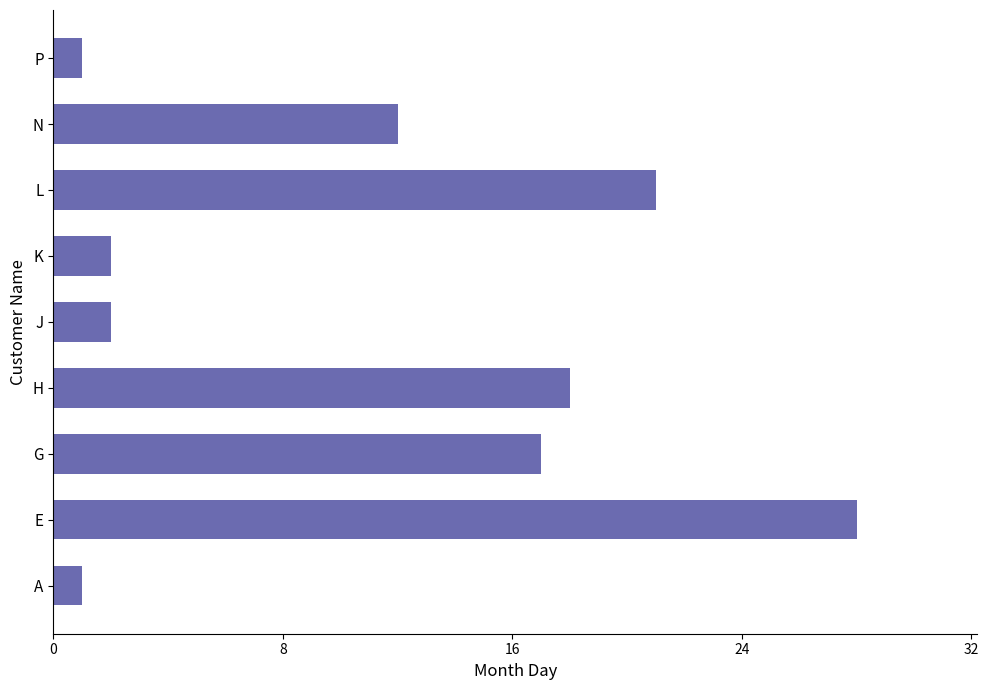

True or false: the data shows 12 at N.

True